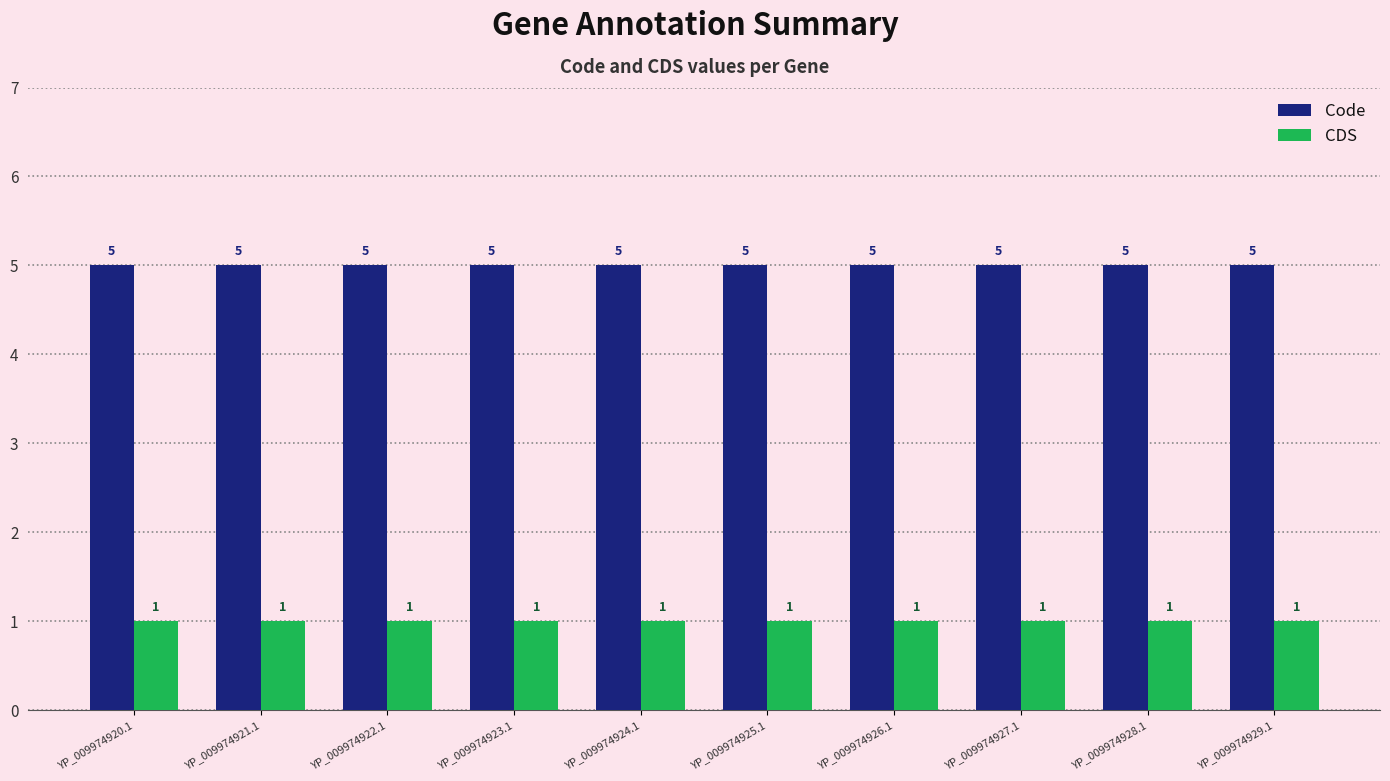

Are the bars horizontal?

No